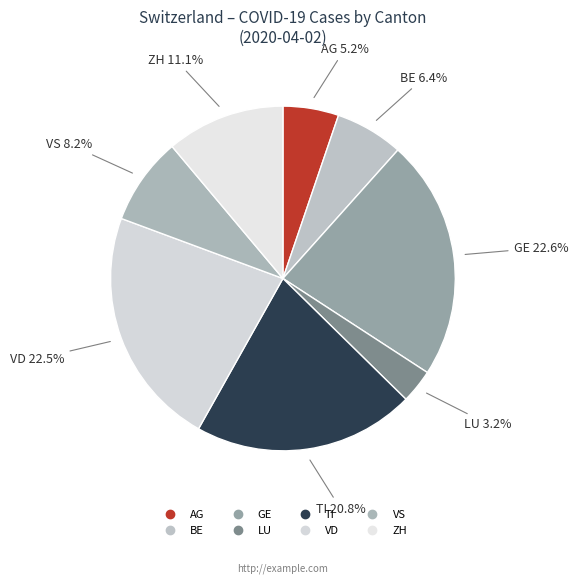

Which slice is the smallest?

LU